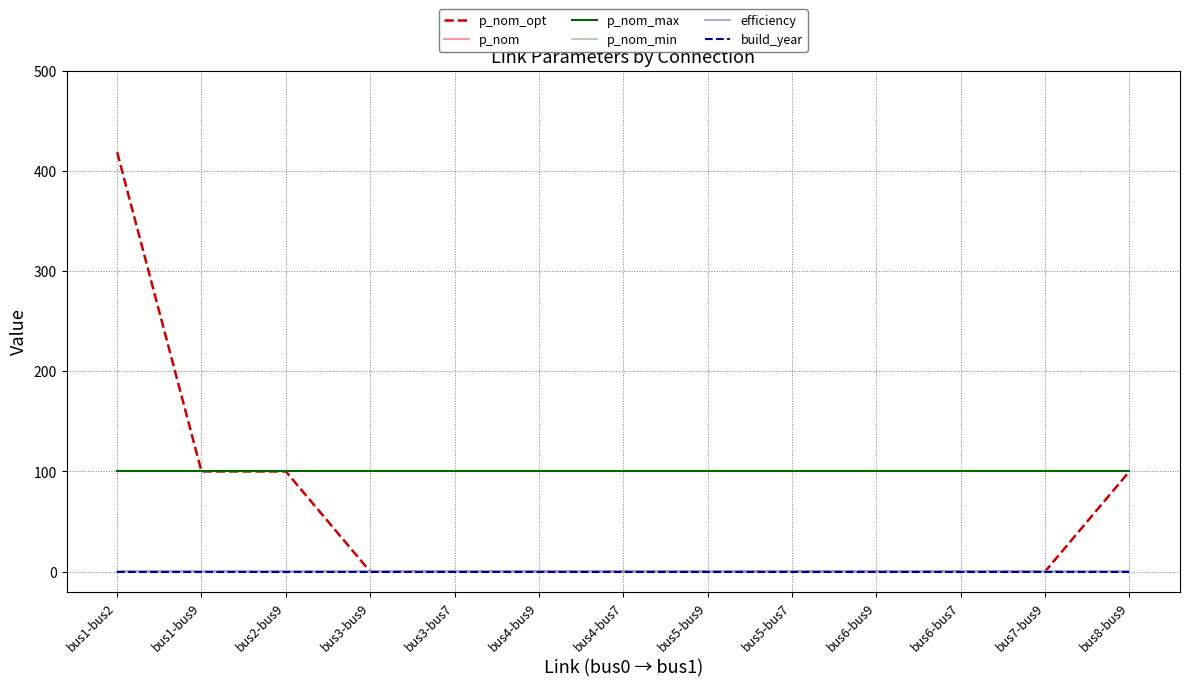

Reading left to right, transcribe all the data shown in this chart.

p_nom_opt: 418.7	100.0	100.0	0.0	0.0	0.0	0.0	0.0	0.0	0.0	0.0	0.0	100.0
p_nom: 100.0	100.0	100.0	100.0	100.0	100.0	100.0	100.0	100.0	100.0	100.0	100.0	100.0
p_nom_max: 100.0	100.0	100.0	100.0	100.0	100.0	100.0	100.0	100.0	100.0	100.0	100.0	100.0
p_nom_min: 0.0	0.0	0.0	0.0	0.0	0.0	0.0	0.0	0.0	0.0	0.0	0.0	0.0
efficiency: 1.0	1.0	1.0	1.0	1.0	1.0	1.0	1.0	1.0	1.0	1.0	1.0	1.0
build_year: 0.0	0.0	0.0	0.0	0.0	0.0	0.0	0.0	0.0	0.0	0.0	0.0	0.0